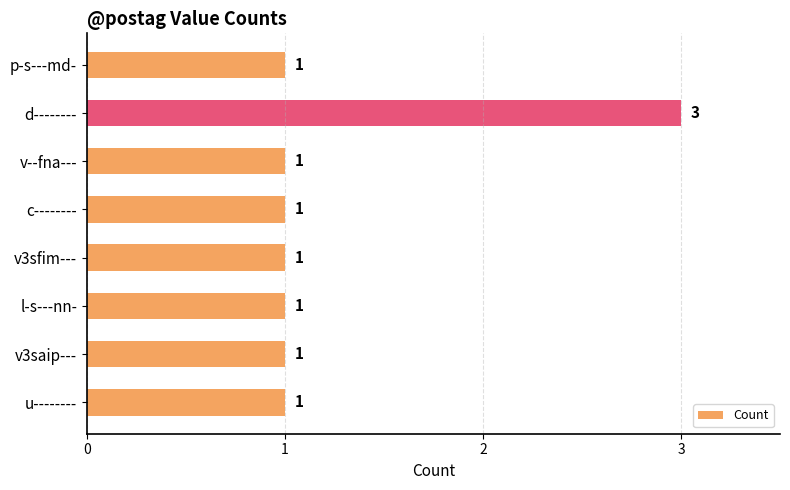

Reading top to bottom, what are all the values shown in this chart?

1	3	1	1	1	1	1	1